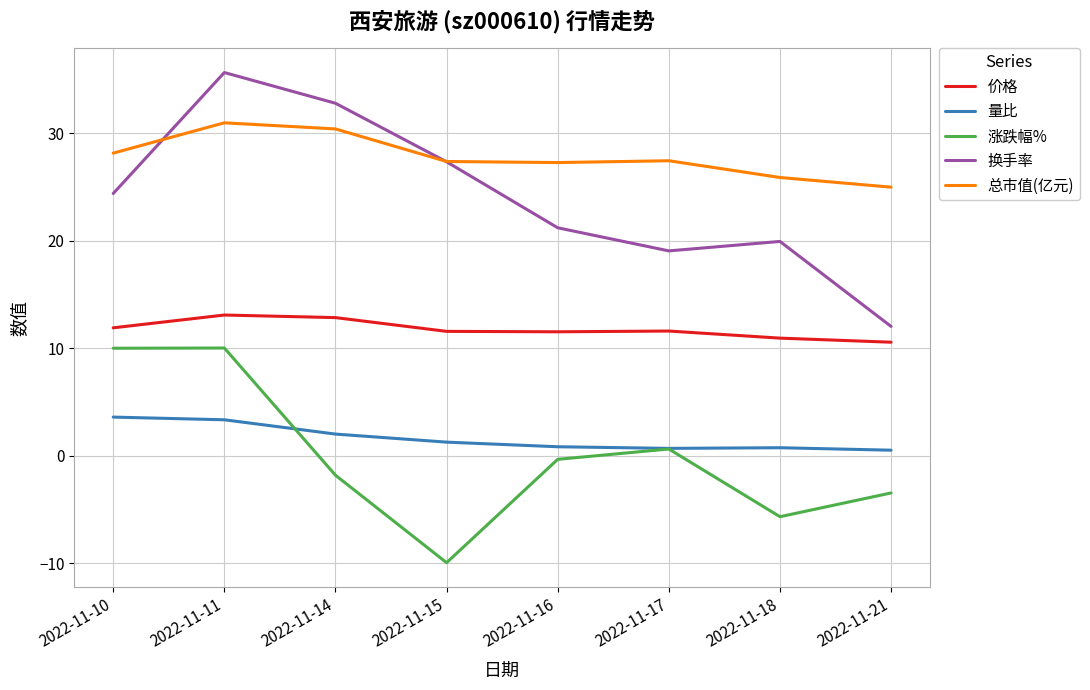

What is the spread (max minus min) of values at 2022-11-10?

24.6